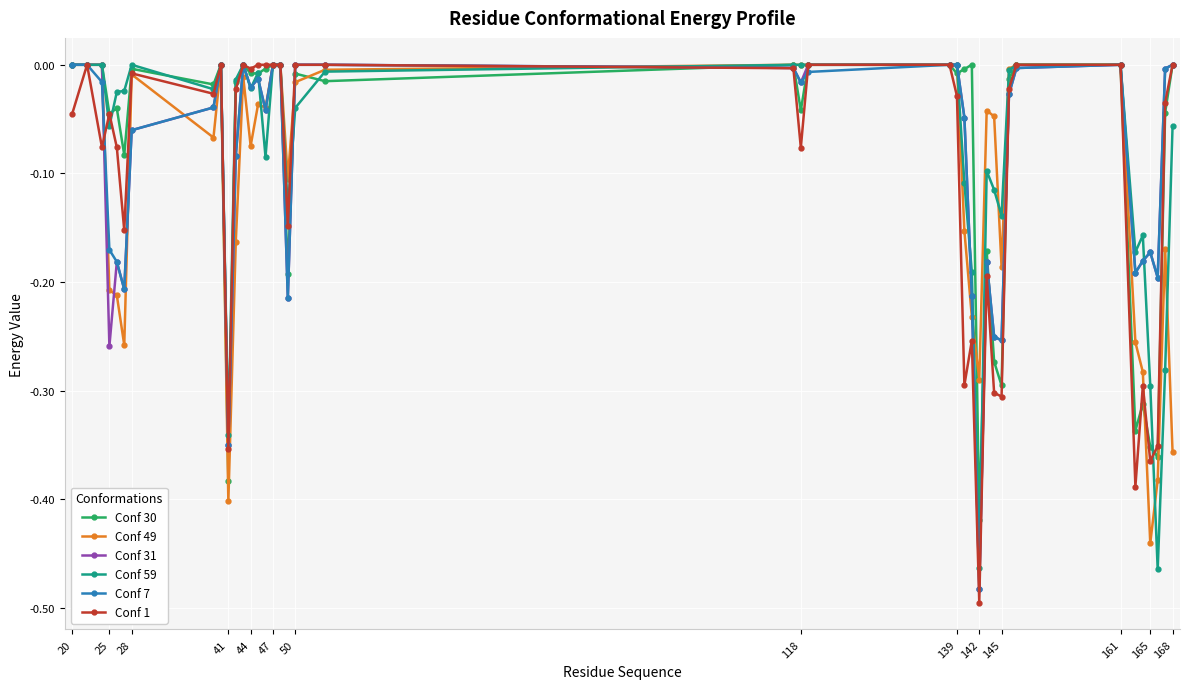

True or false: Conf 1 has more than 1 points higher than both neighbors.

True